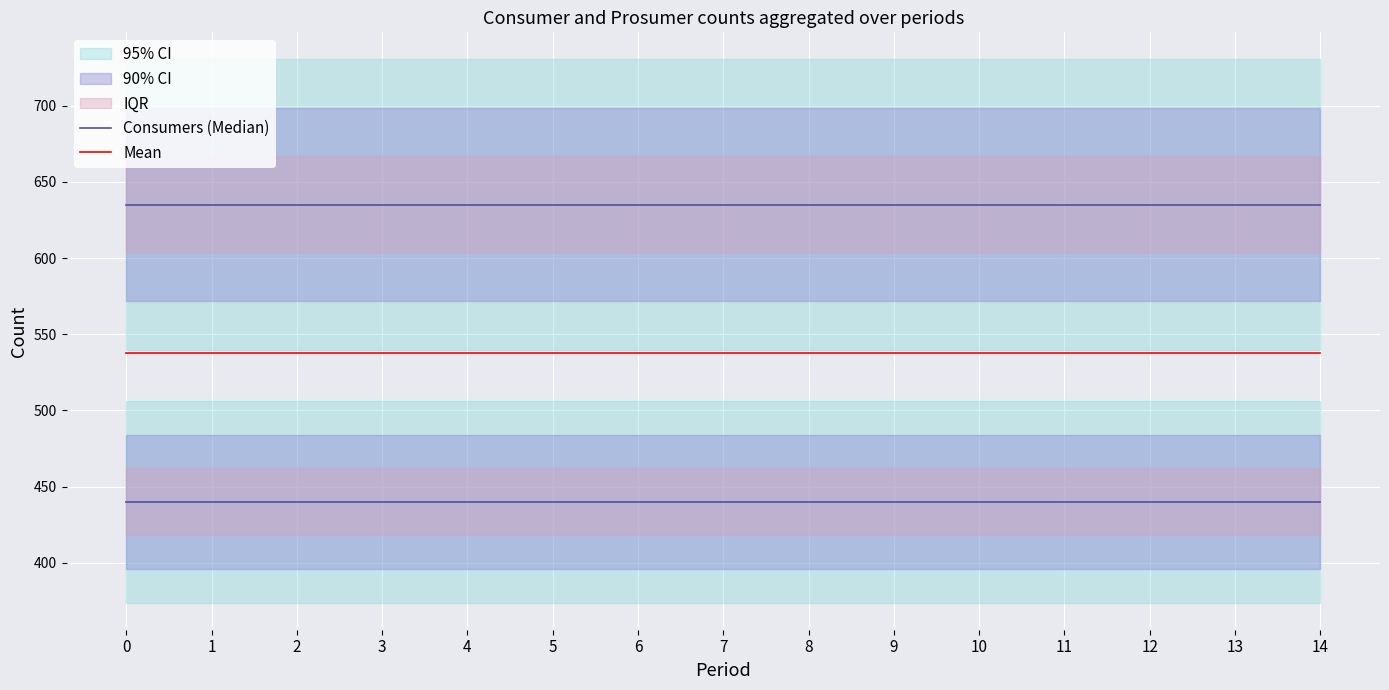

The Mean series shows 281.7 at 4. True or false?

False